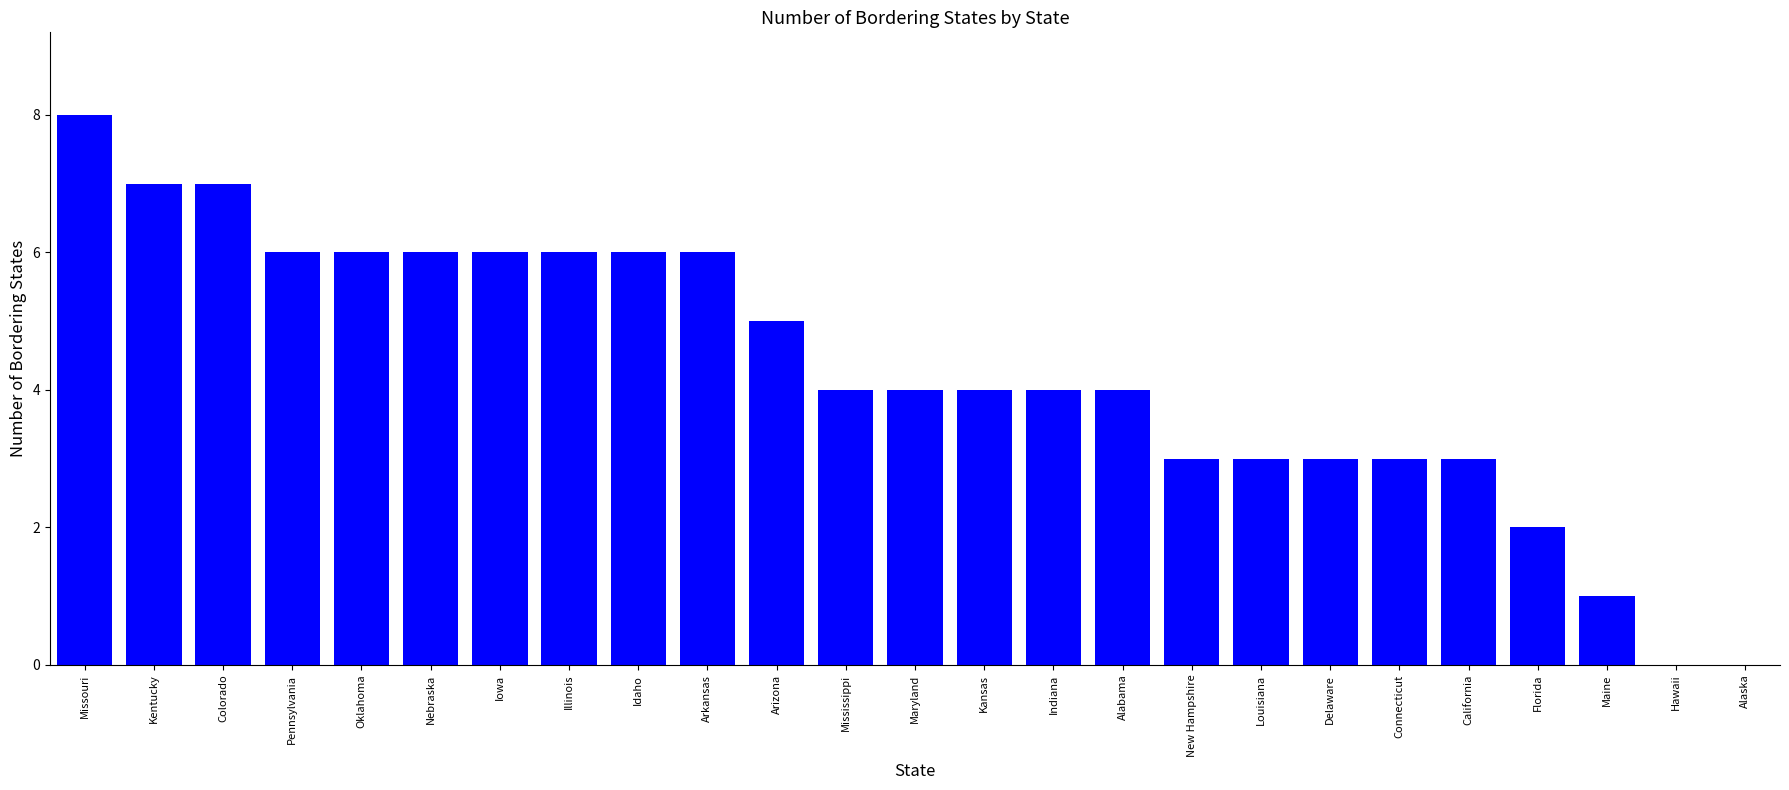

What is the sum of all values?

107